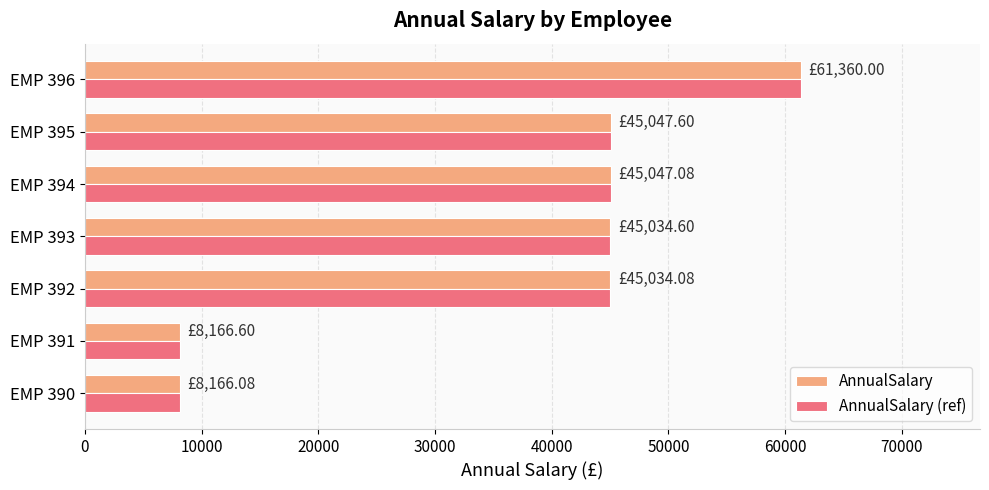

Is the value of AnnualSalary at EMP 396 greater than the value of AnnualSalary (ref) at EMP 391?

Yes